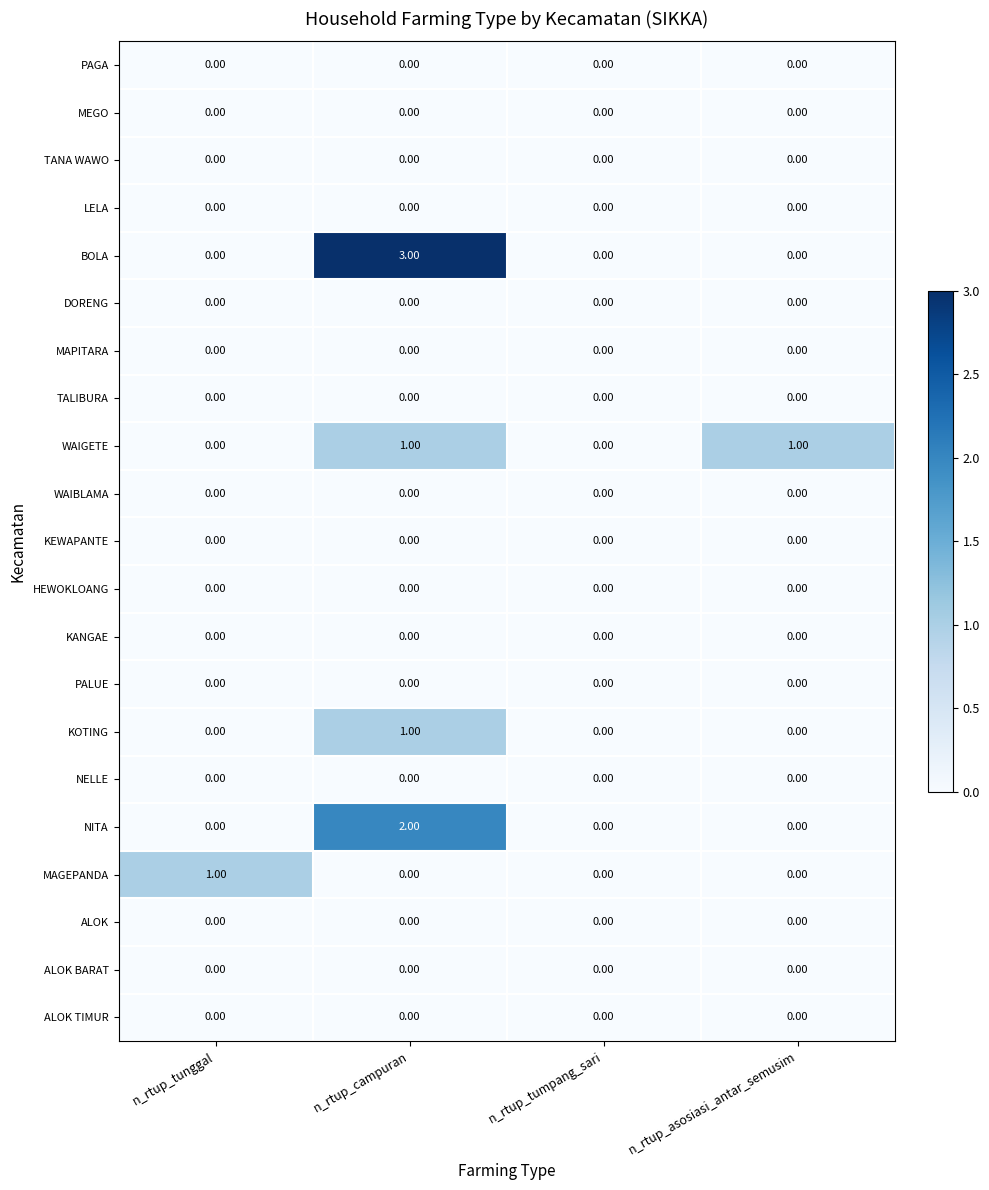

What is the spread (max minus min) of values at n_rtup_campuran?

3